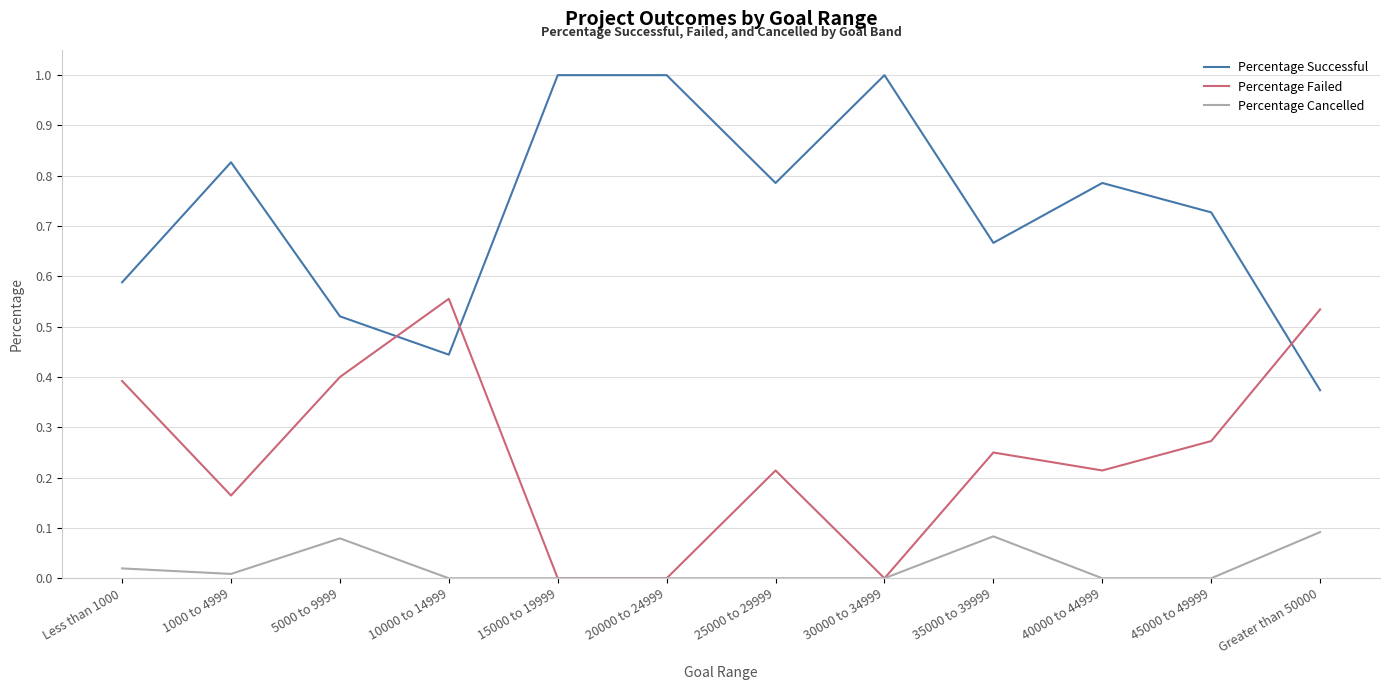

Where is the first local maximum for Percentage Failed?

10000 to 14999